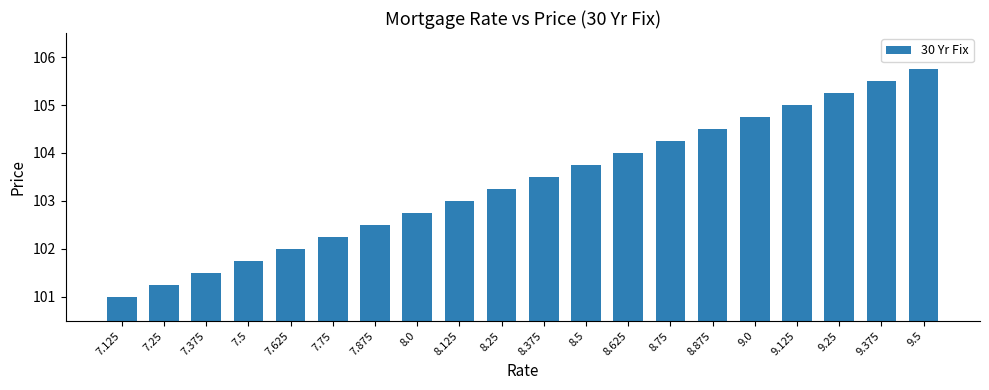

Is it true that the value at 9.5 is 105.8?

True